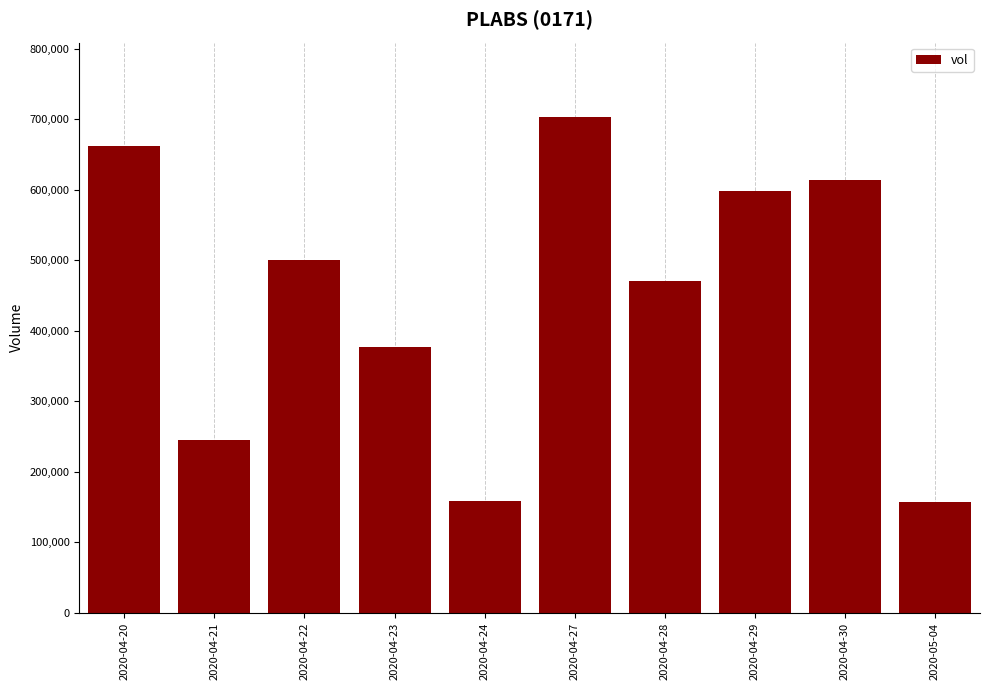

What is the difference between the second highest and second lowest values?

504300